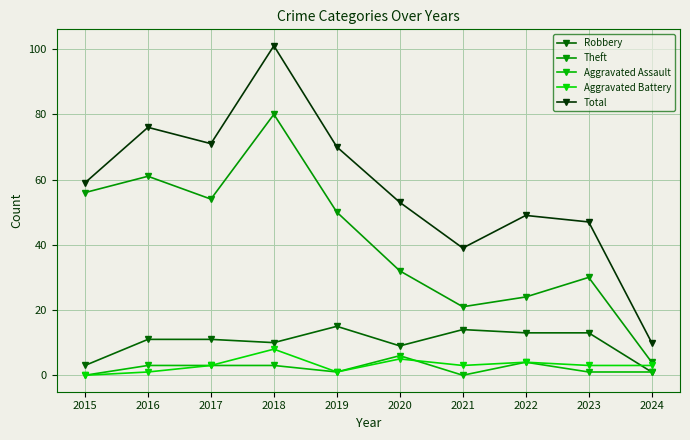

At which category is the sum across all series the highest?

2018